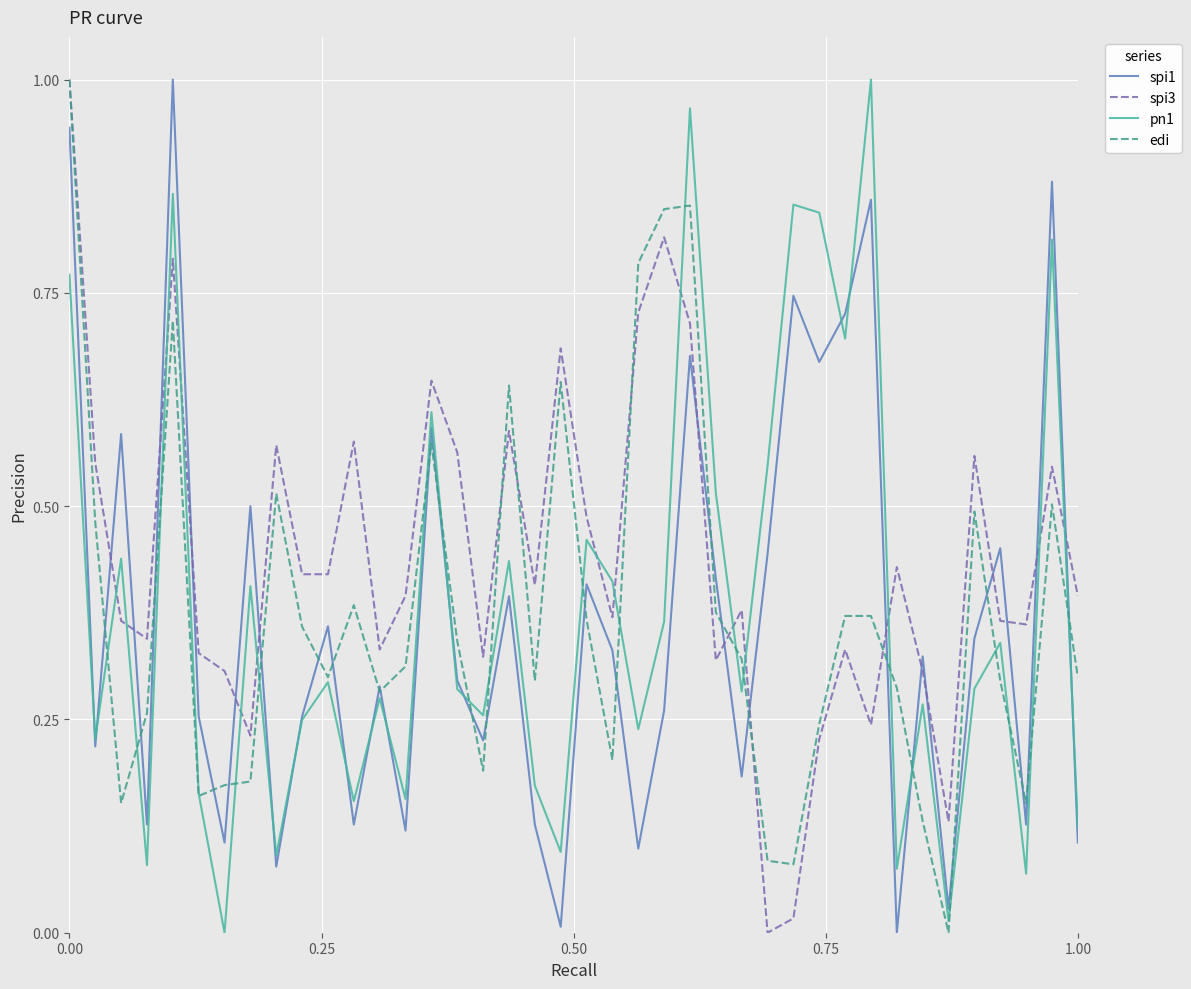

Which series has the largest total across all categories?

spi3